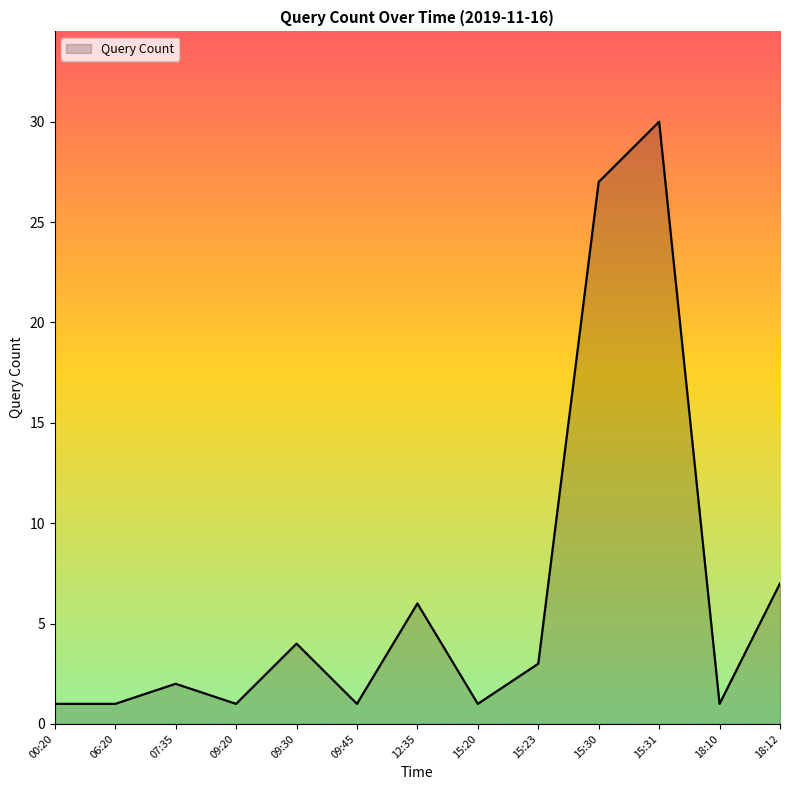

Where is the data nearest to the value 15?

18:12